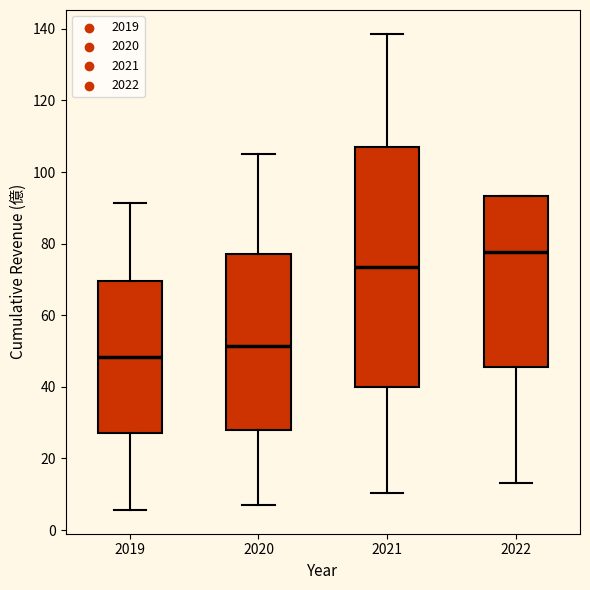

Reading left to right, read every box against the y-axis: the position of its median line, the range the box covers, and the ends of its whiskers. The values are not printed on the chart, so give them approximately, as read against the axis.

2019: median 48, box 26 to 70, whiskers 6 to 92
2020: median 52, box 28 to 78, whiskers 8 to 104
2021: median 74, box 40 to 108, whiskers 10 to 138
2022: median 78, box 46 to 94, whiskers 14 to 94